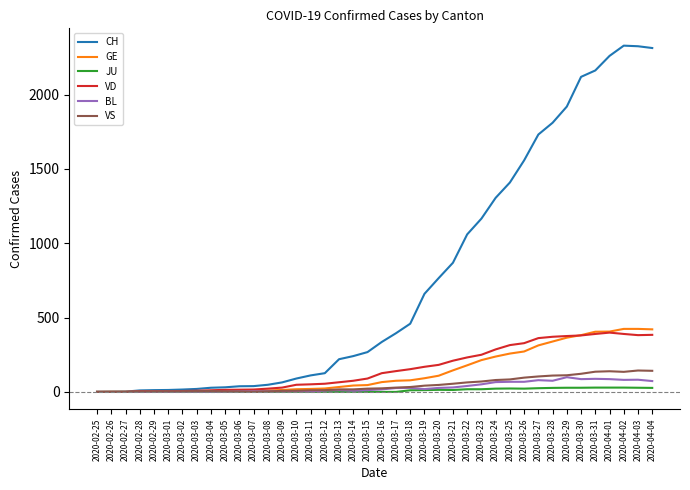

Between 2020-03-14 and 2020-04-03, which series saw the biggest shift?

CH